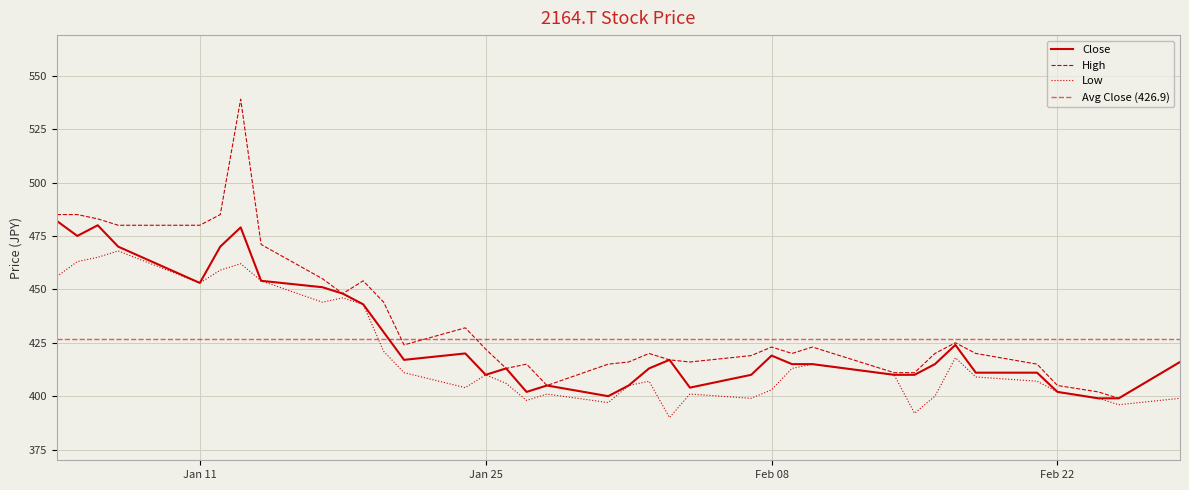

Where does the Close series first go above 415?

2022-01-04